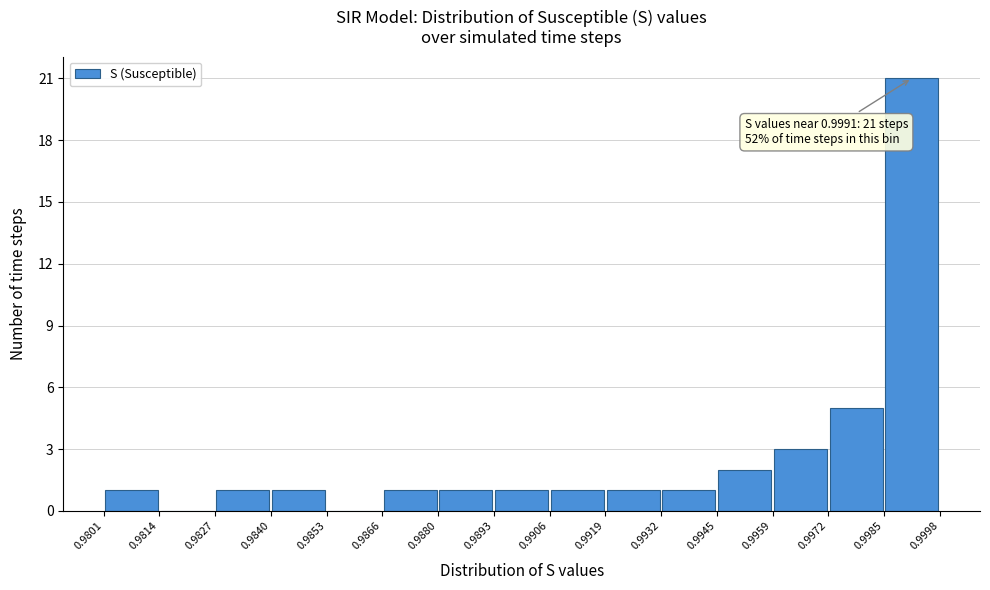

Which range on the x-axis has the tallest bar?

0.9985 to 0.9998